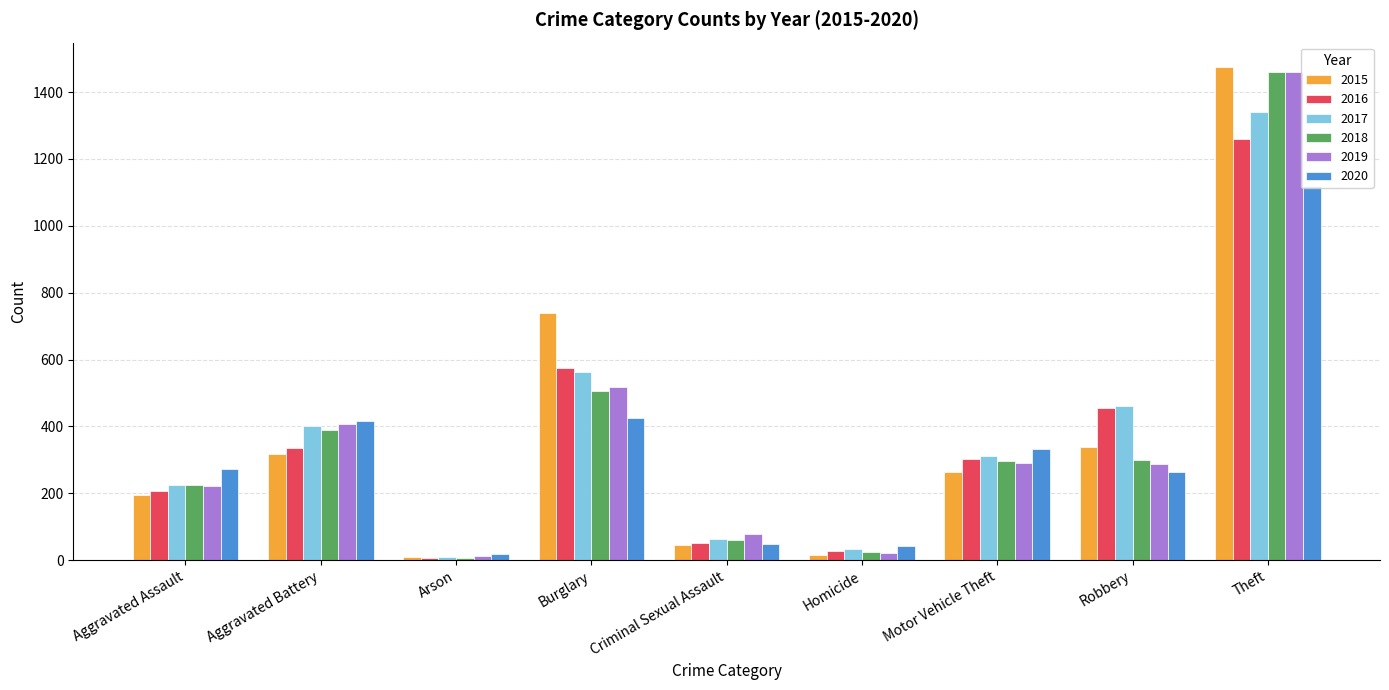

Which series has the widest spread of values?

2015